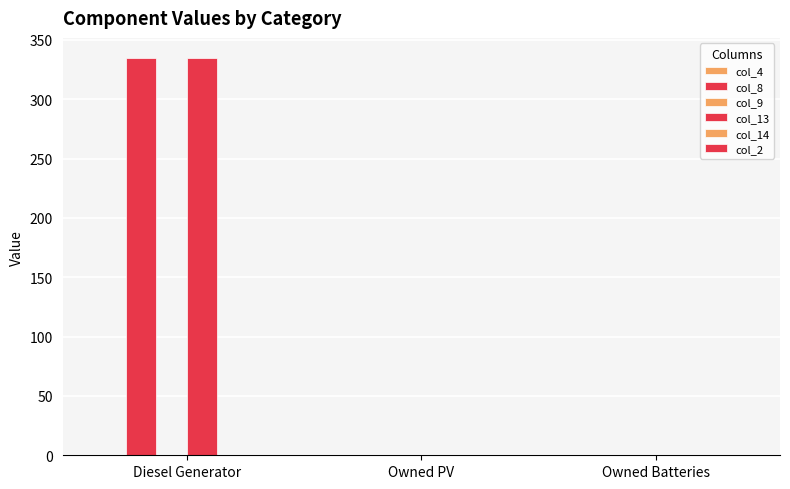

How many groups of bars are there?

3